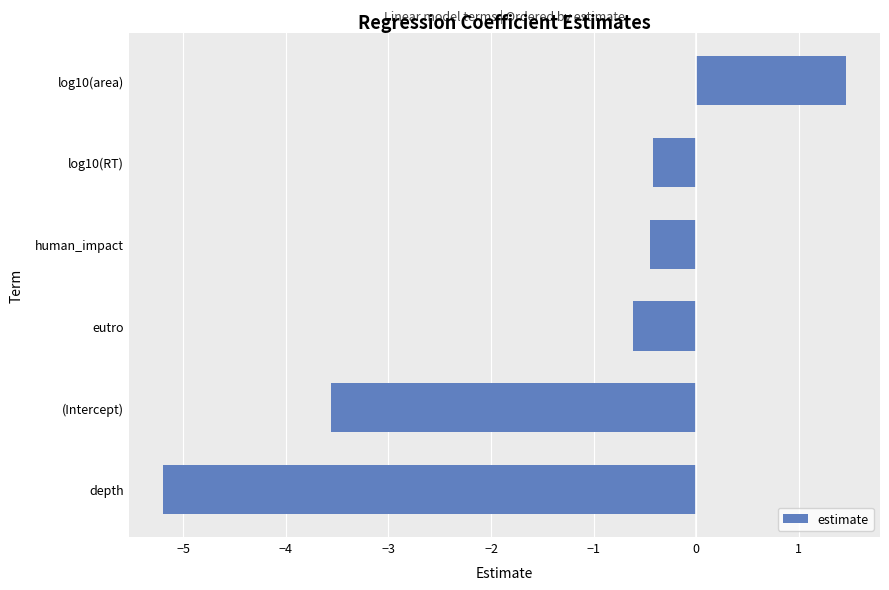

Which has a higher value, (Intercept) or log10(RT)?

log10(RT)